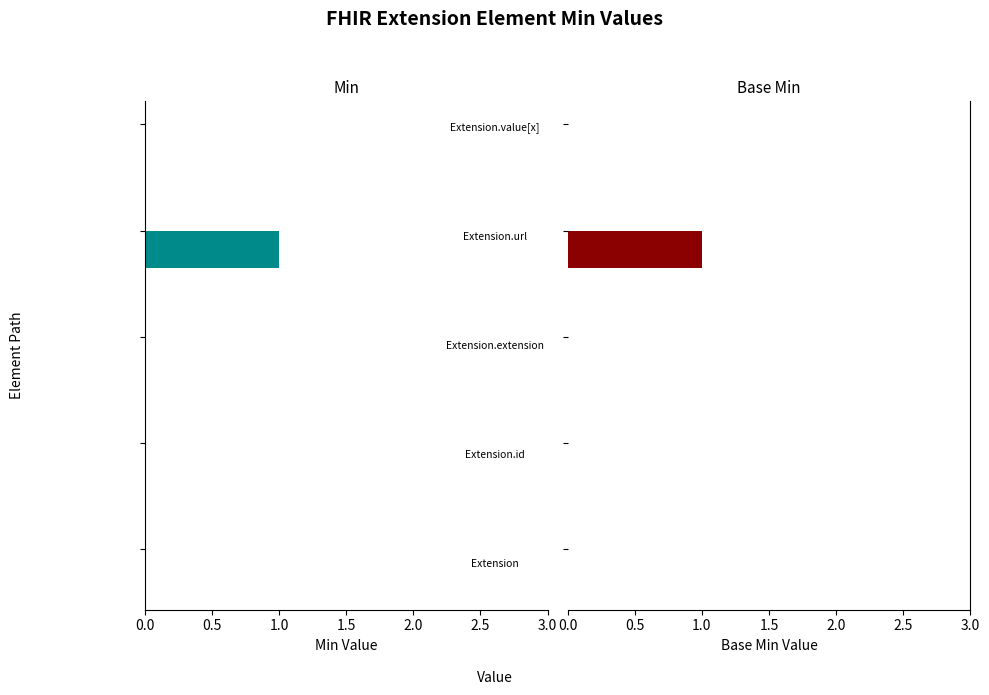

Count the number of categories in the chart.

5